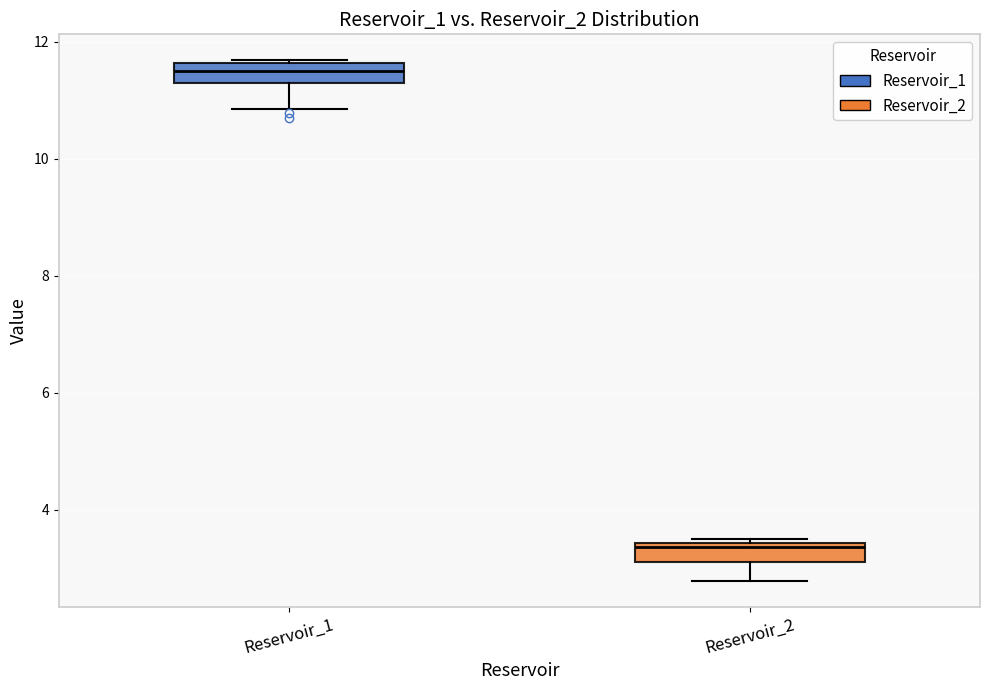

Reading left to right, read every box against the y-axis: the position of its median line, the range the box covers, and the ends of its whiskers. The values are not printed on the chart, so give them approximately, as read against the axis.

Reservoir_1: median 11.6 (inside the box), box 11.2 to 11.6, whiskers 10.8 to 11.6
Reservoir_2: median 3.4 (just below the box's upper edge), box 3.2 to 3.4, whiskers 2.8 to 3.6